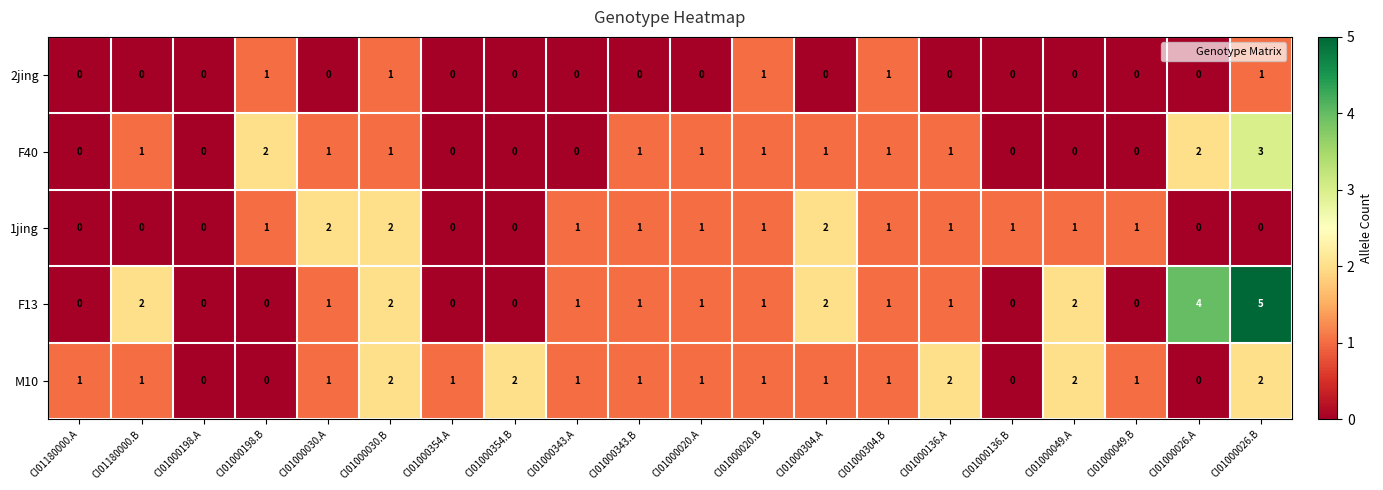

Which series has the widest spread of values?

F13